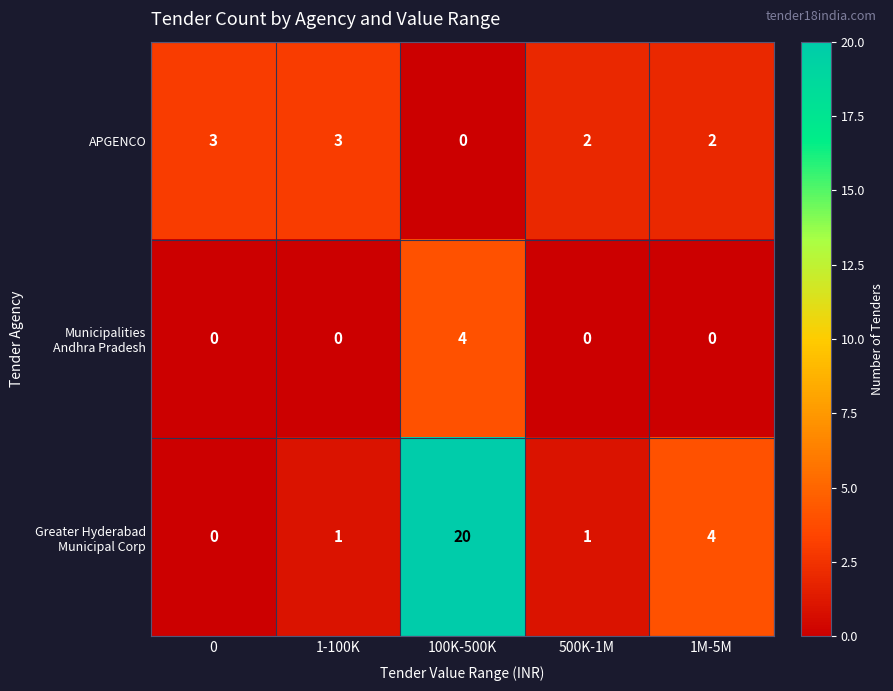

Which category has the highest value across all series?

100K-500K